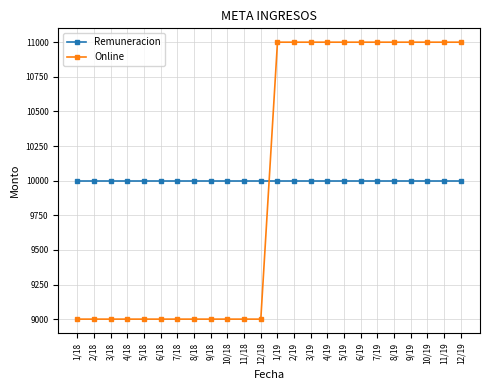

What is the difference between the Online values at 2/19 and 10/18?

2000